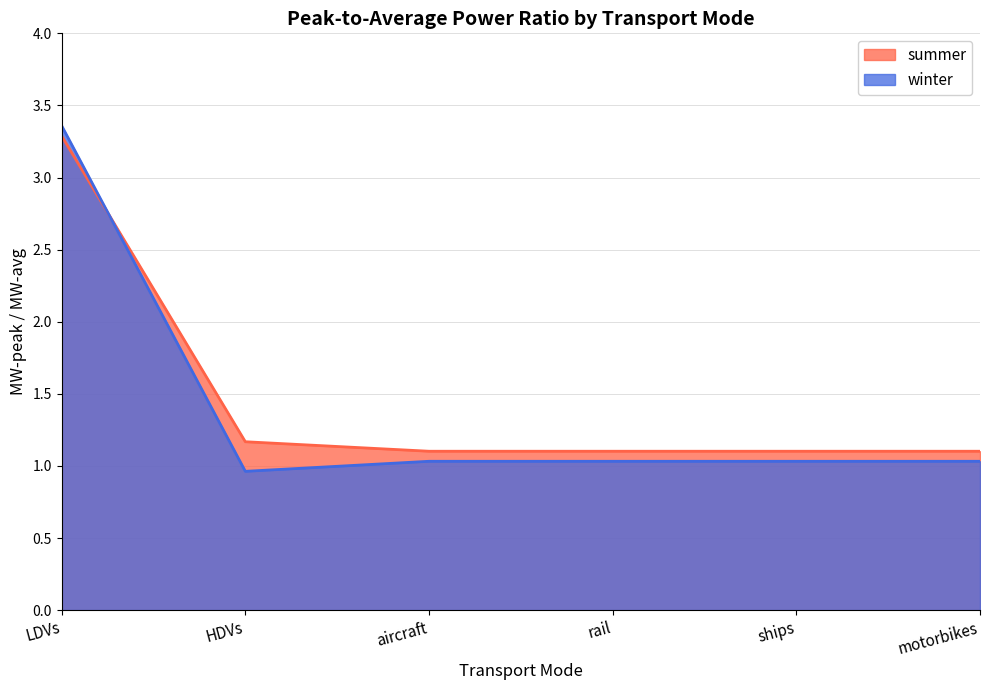

What is the total value across all series at aircraft?

2.1